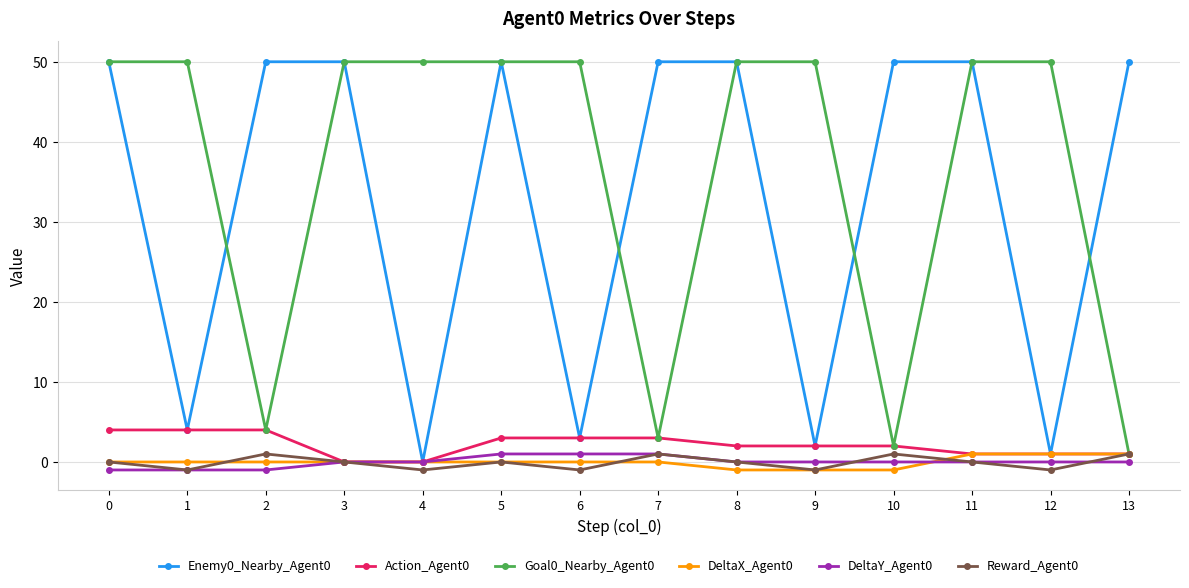

Reading left to right, extract all data points from this chart.

Enemy0_Nearby_Agent0: 0=50	1=4	2=50	3=50	4=0	5=50	6=3	7=50	8=50	9=2	10=50	11=50	12=1	13=50
Action_Agent0: 0=4	1=4	2=4	3=0	4=0	5=3	6=3	7=3	8=2	9=2	10=2	11=1	12=1	13=1
Goal0_Nearby_Agent0: 0=50	1=50	2=4	3=50	4=50	5=50	6=50	7=3	8=50	9=50	10=2	11=50	12=50	13=1
DeltaX_Agent0: 0=0	1=0	2=0	3=0	4=0	5=0	6=0	7=0	8=-1	9=-1	10=-1	11=1	12=1	13=1
DeltaY_Agent0: 0=-1	1=-1	2=-1	3=0	4=0	5=1	6=1	7=1	8=0	9=0	10=0	11=0	12=0	13=0
Reward_Agent0: 0=0	1=-1	2=1	3=0	4=-1	5=0	6=-1	7=1	8=0	9=-1	10=1	11=0	12=-1	13=1